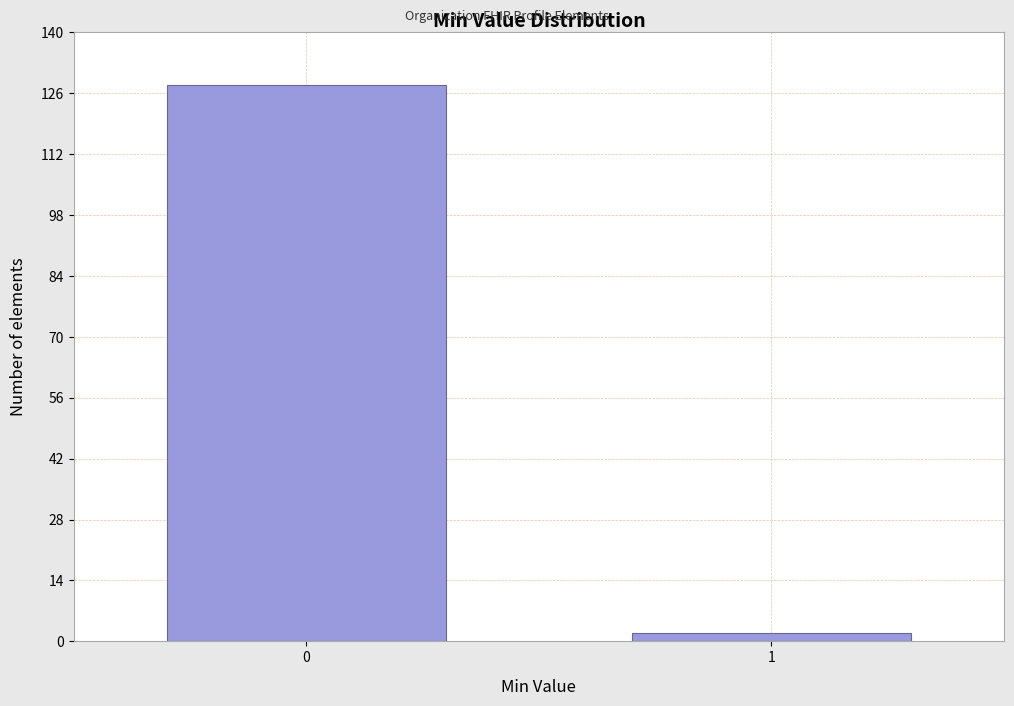

Reading right to left, transcribe all the data shown in this chart.

1=2	0=128